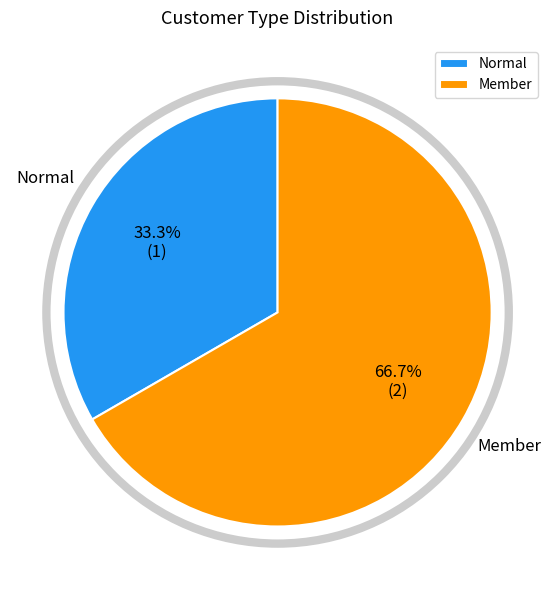

What percentage is NOT represented by Member?

33.3%